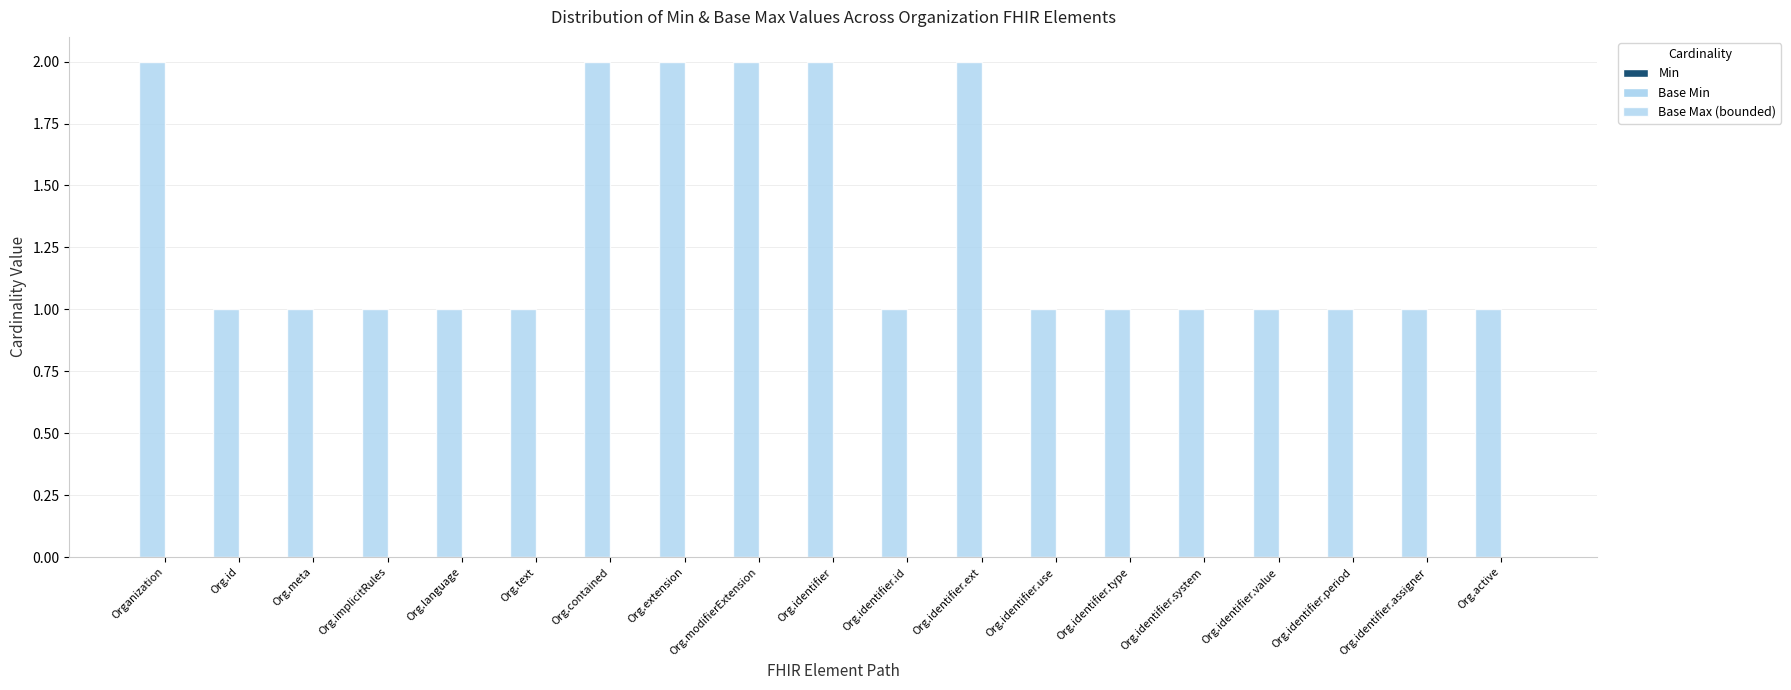

Reading left to right, transcribe all the data shown in this chart.

Min: Organization=0	Org.id=0	Org.meta=0	Org.implicitRules=0	Org.language=0	Org.text=0	Org.contained=0	Org.extension=0	Org.modifierExtension=0	Org.identifier=0	Org.identifier.id=0	Org.identifier.ext=0	Org.identifier.use=0	Org.identifier.type=0	Org.identifier.system=0	Org.identifier.value=0	Org.identifier.period=0	Org.identifier.assigner=0	Org.active=0
Base Min: Organization=0	Org.id=0	Org.meta=0	Org.implicitRules=0	Org.language=0	Org.text=0	Org.contained=0	Org.extension=0	Org.modifierExtension=0	Org.identifier=0	Org.identifier.id=0	Org.identifier.ext=0	Org.identifier.use=0	Org.identifier.type=0	Org.identifier.system=0	Org.identifier.value=0	Org.identifier.period=0	Org.identifier.assigner=0	Org.active=0
Base Max (bounded): Organization=2	Org.id=1	Org.meta=1	Org.implicitRules=1	Org.language=1	Org.text=1	Org.contained=2	Org.extension=2	Org.modifierExtension=2	Org.identifier=2	Org.identifier.id=1	Org.identifier.ext=2	Org.identifier.use=1	Org.identifier.type=1	Org.identifier.system=1	Org.identifier.value=1	Org.identifier.period=1	Org.identifier.assigner=1	Org.active=1